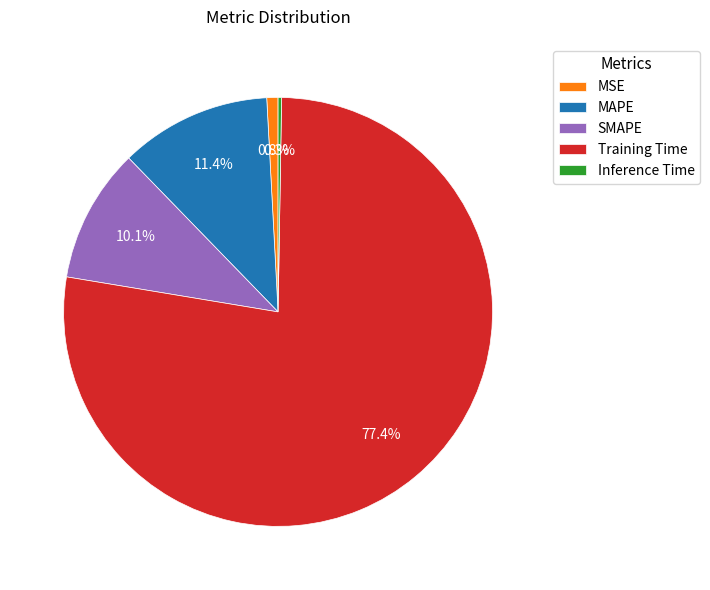

To the nearest percent, what is the difference between the largest and smallest slice percentages?

77%